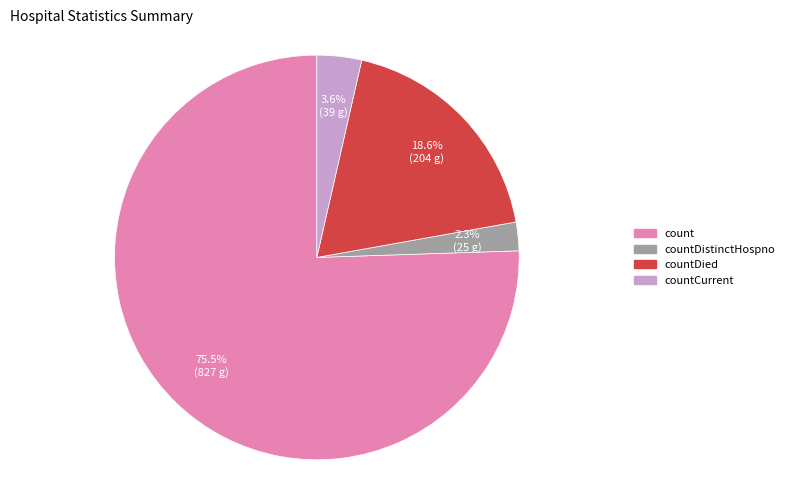

Is there any slice that represents more than half of the pie?

Yes